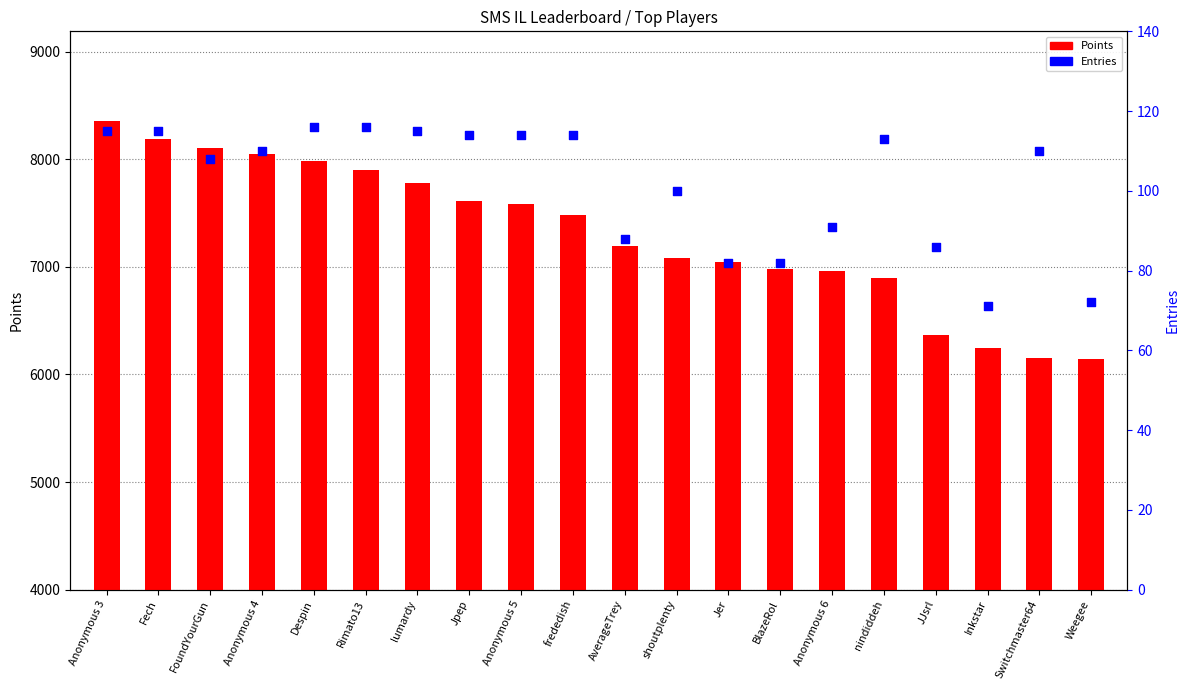

At how many categories does at least one series exceed 3996?

20